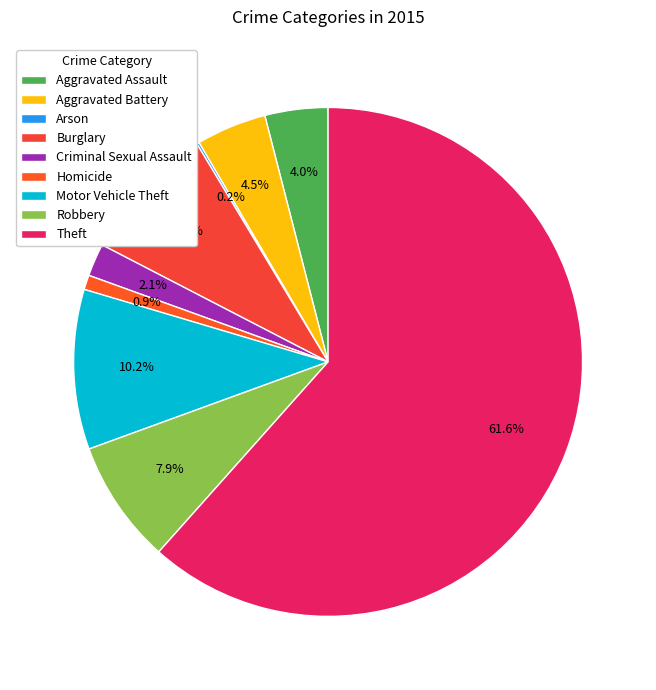

What is the ratio of the value at Aggravated Battery to the value at Motor Vehicle Theft?

0.4